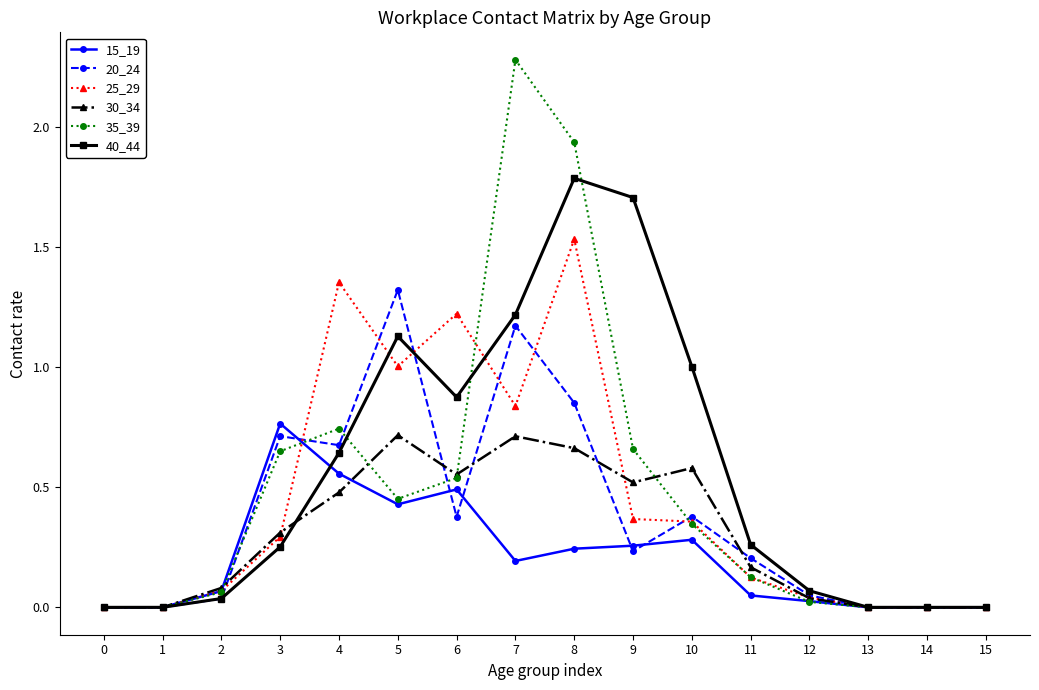

What are all the series names shown in the legend?

15_19, 20_24, 25_29, 30_34, 35_39, 40_44